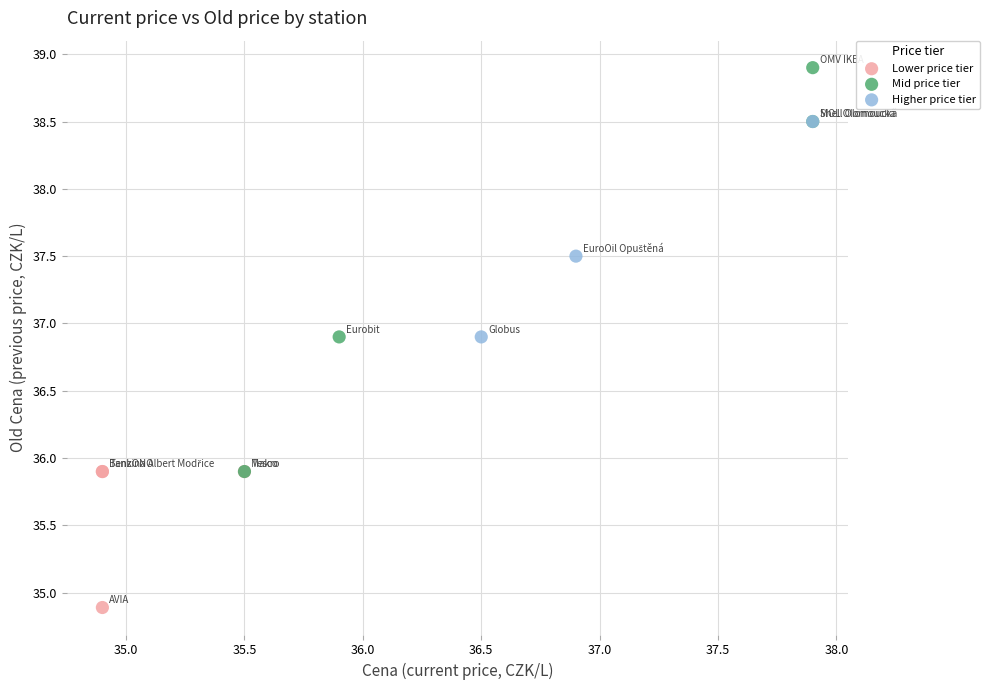

Which series has the widest spread of Y values?

Mid price tier